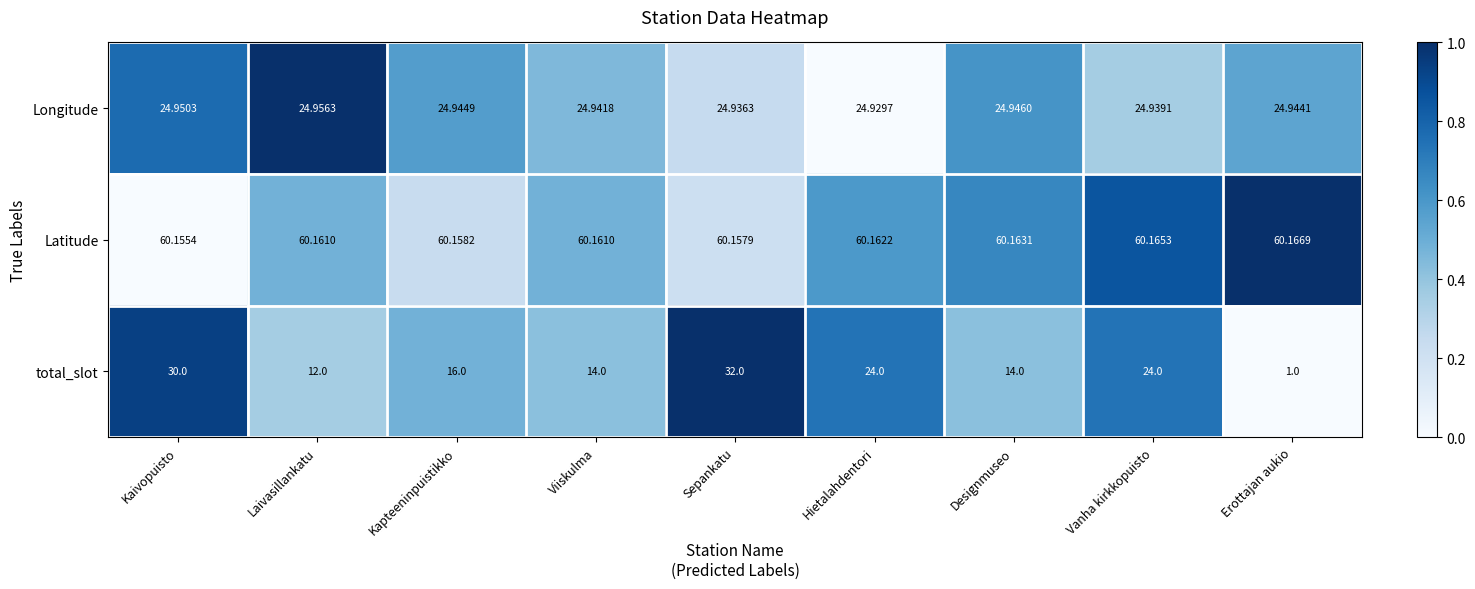

Which series has the largest total across all categories?

Latitude